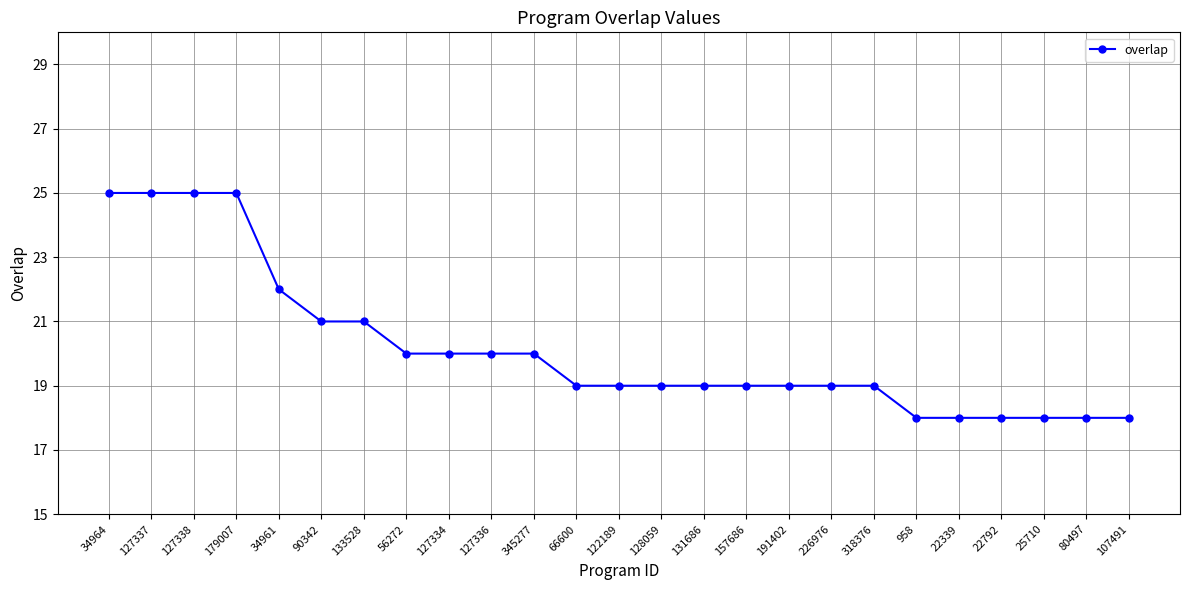

What is the sum of all values?

504